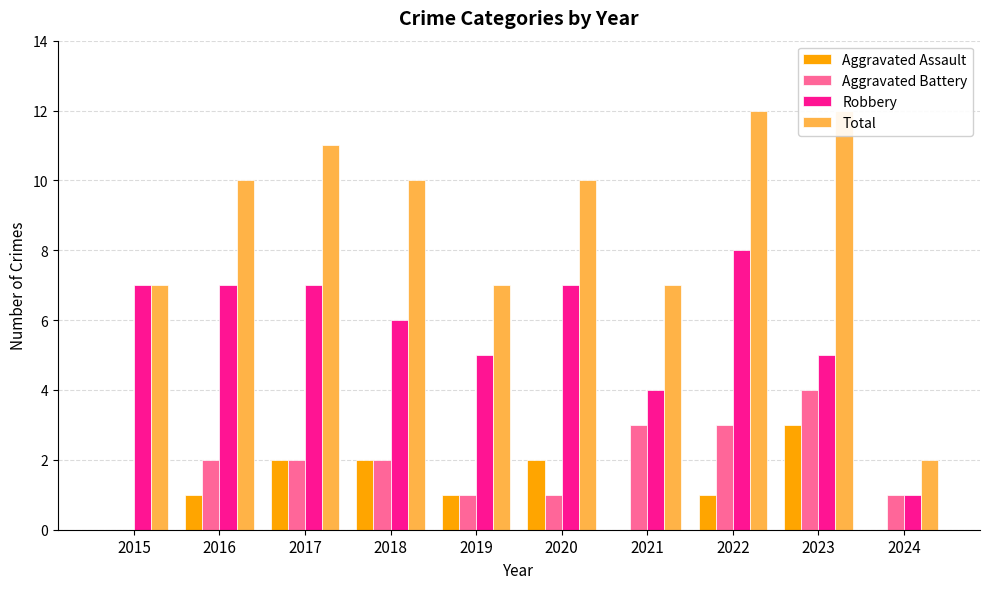

What is the difference between the second highest and second lowest values in the Robbery series?

3